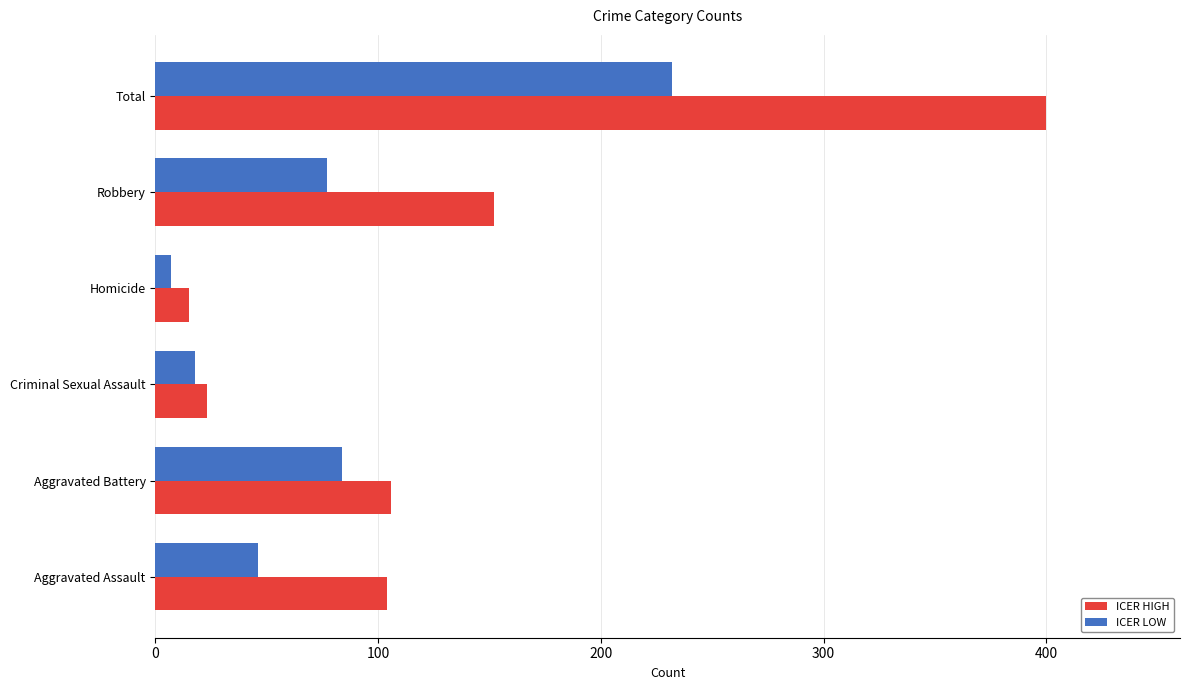

Which series has the widest spread of values?

ICER HIGH